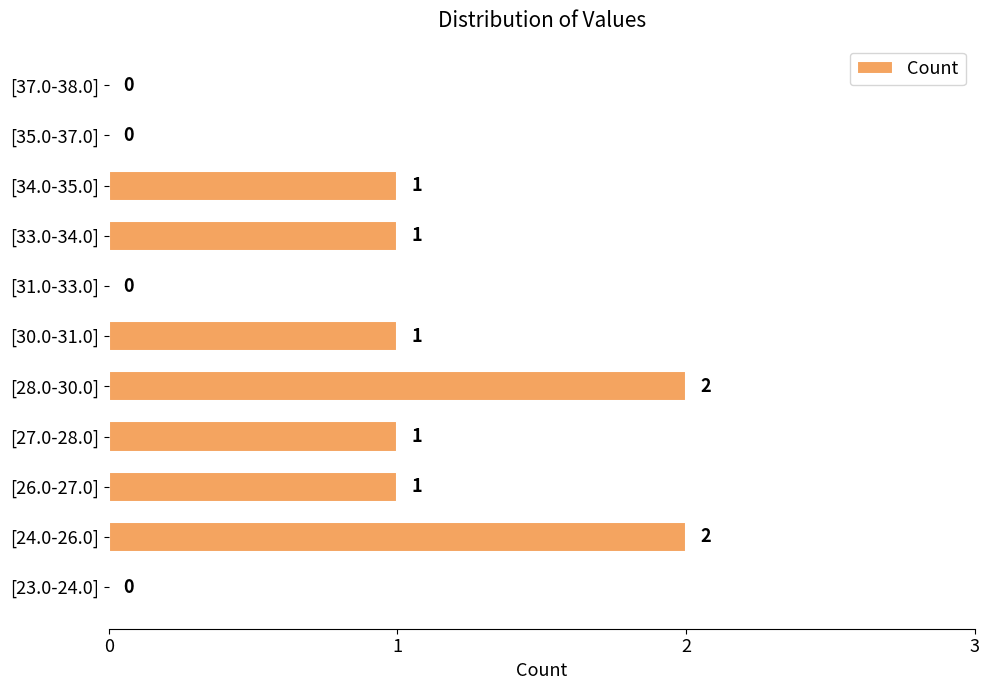

The chart shows a value of -1 at [31.0-33.0]. True or false?

False